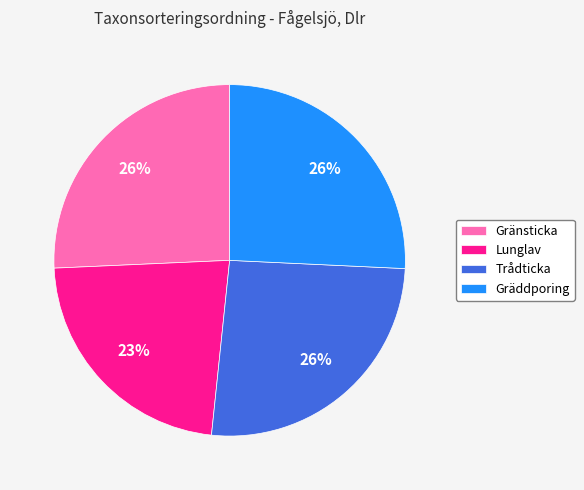

Do Gränsticka and Lunglav together represent more than half of the pie?

No